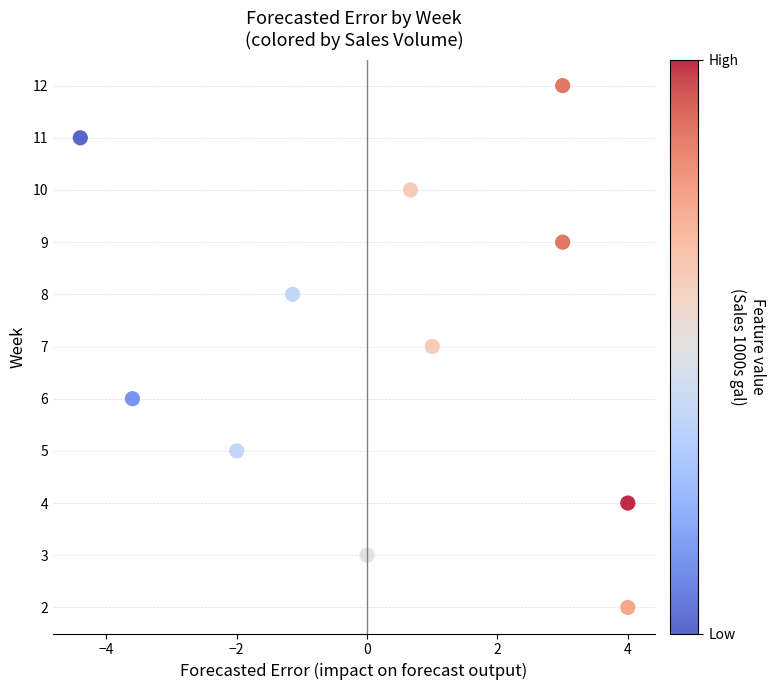

What is the range of Y values (max minus min)?

10